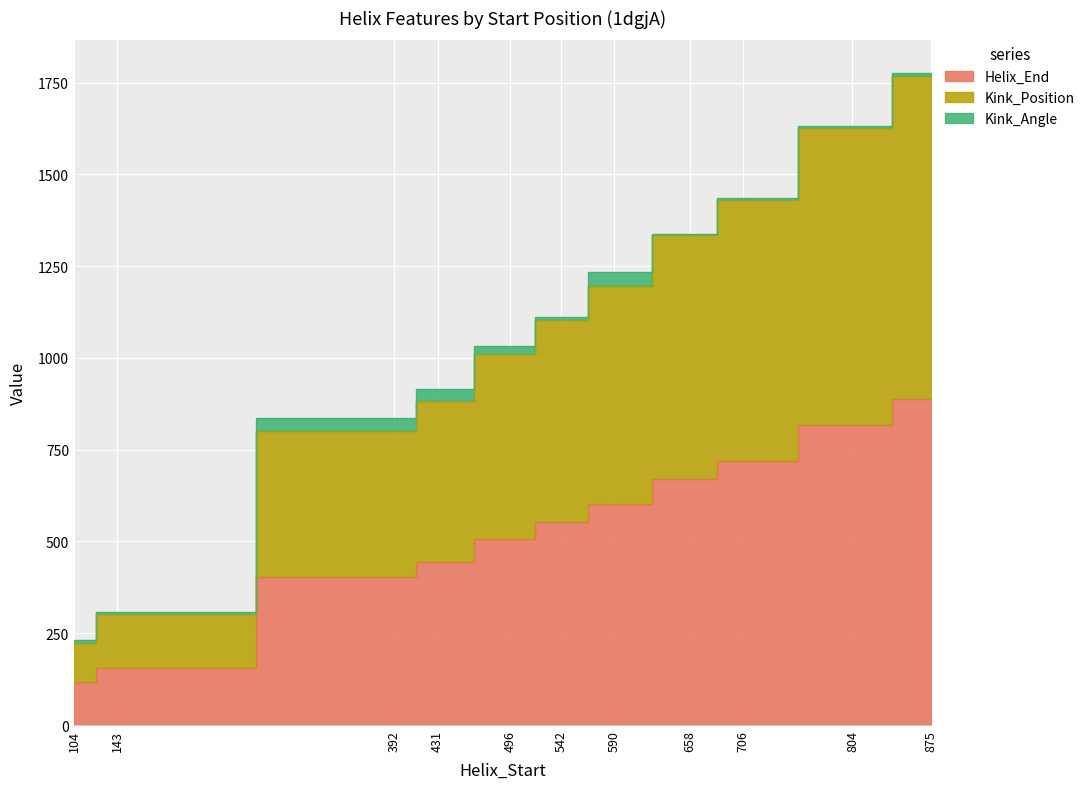

What is the value of the Helix_End point at the 7th from the left?

602